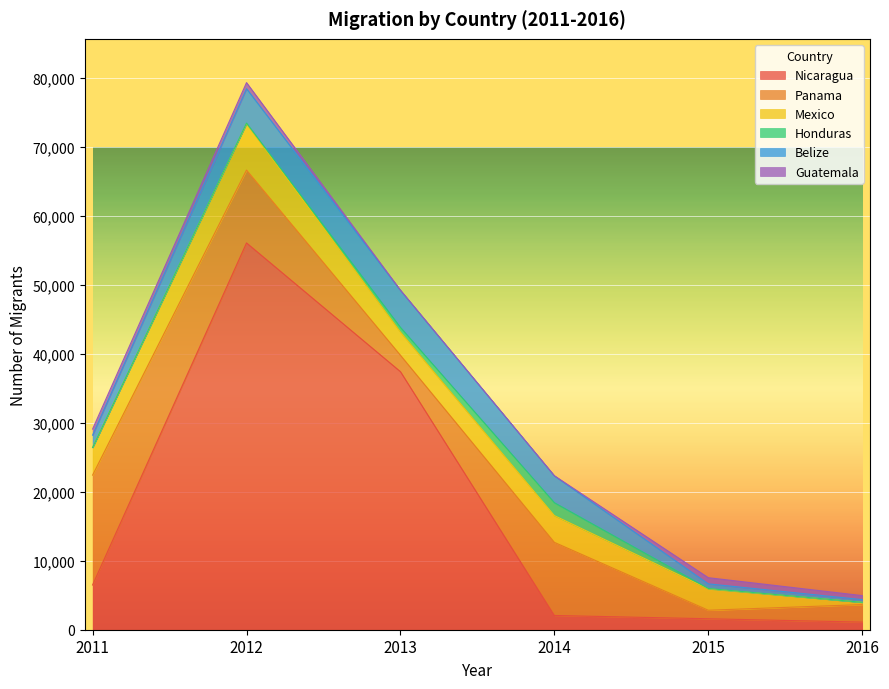

The value of Guatemala at 2015 is 894. True or false?

True